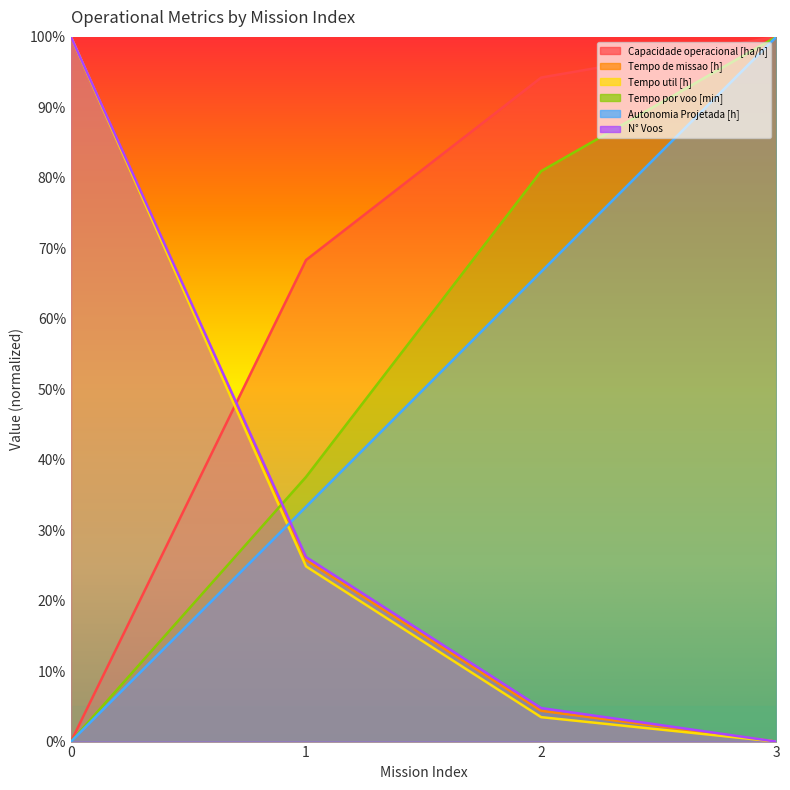

Rank the series at 1 from highest to lowest value.

Capacidade operacional [ha/h], Tempo por voo [min], Autonomia Projetada [h], N° Voos, Tempo de missao [h], Tempo util [h]